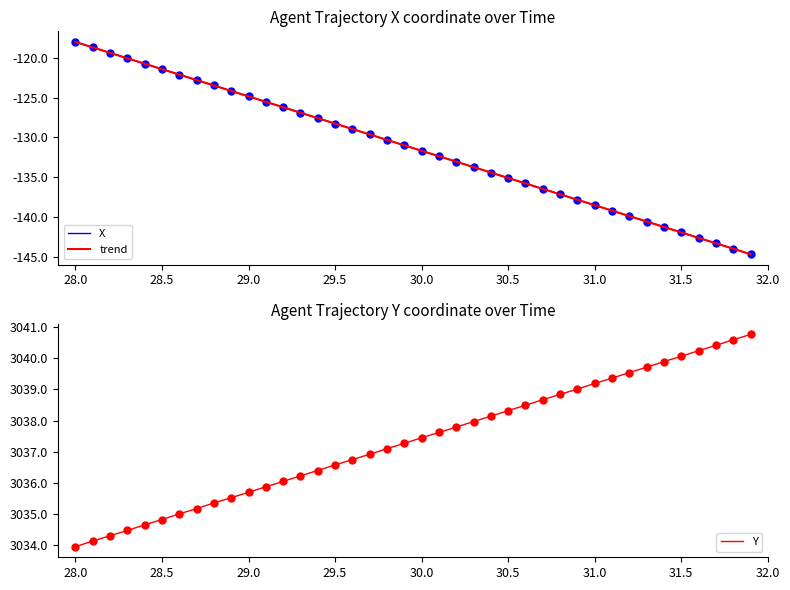

List the series in order of their peak value, lowest first.

trend, X, Y